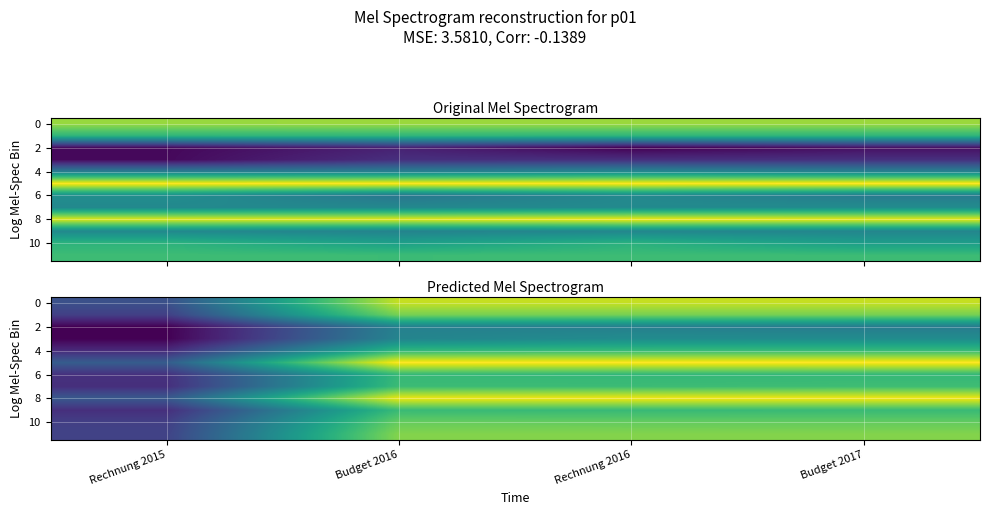

What is the difference between the 2 values at Budget 2017 and Rechnung 2015?

3.8